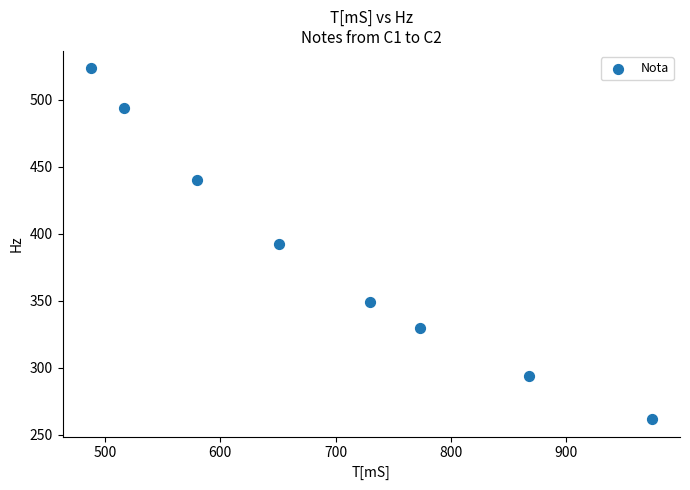

What is the range of Y values (max minus min)?

261.6